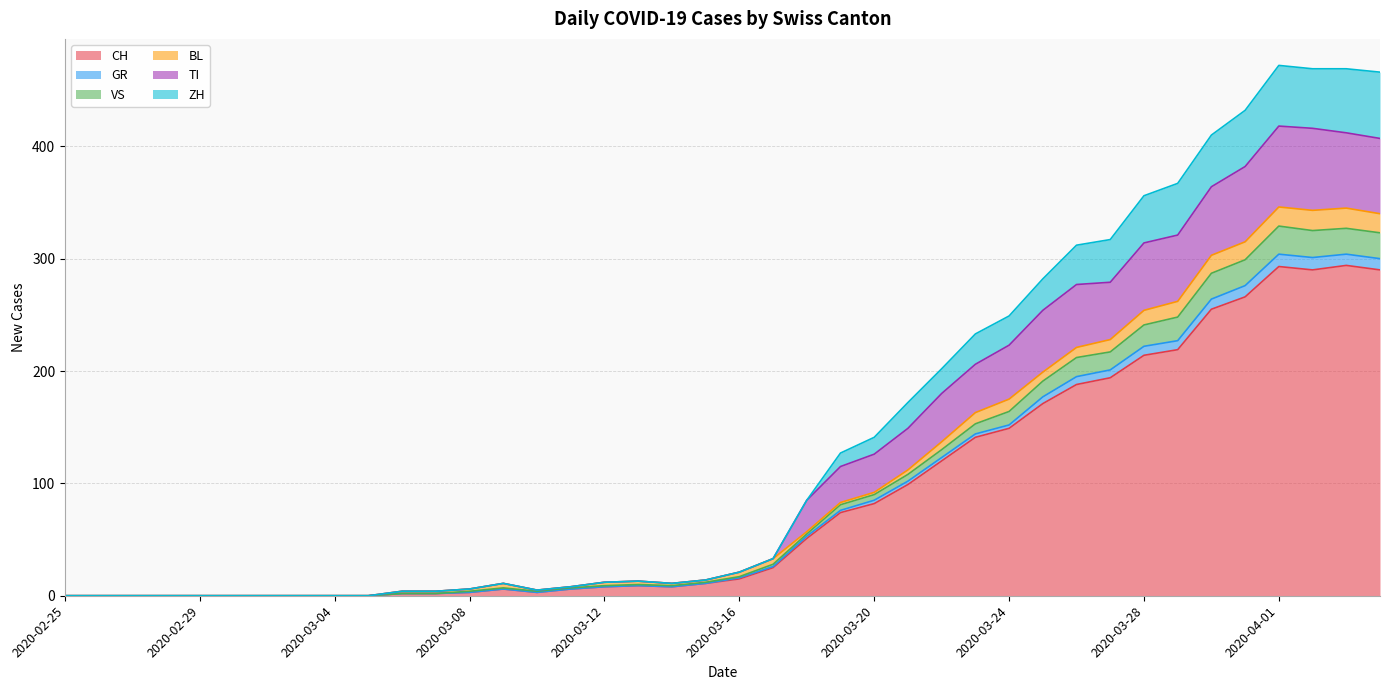

What is the maximum value for CH?

294